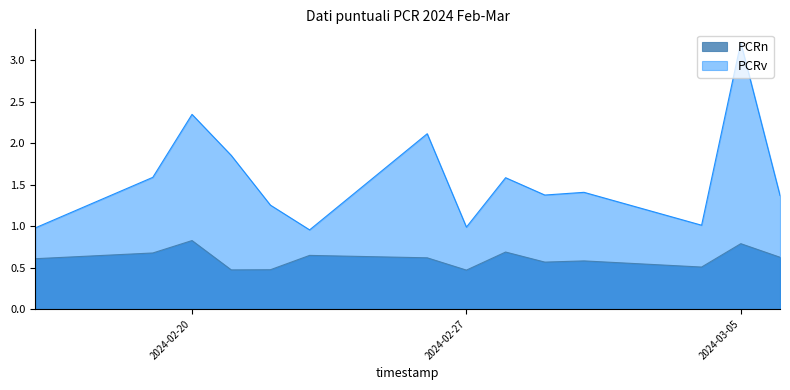

Between 2024-03-05 and 2024-02-26, which is larger?

2024-03-05